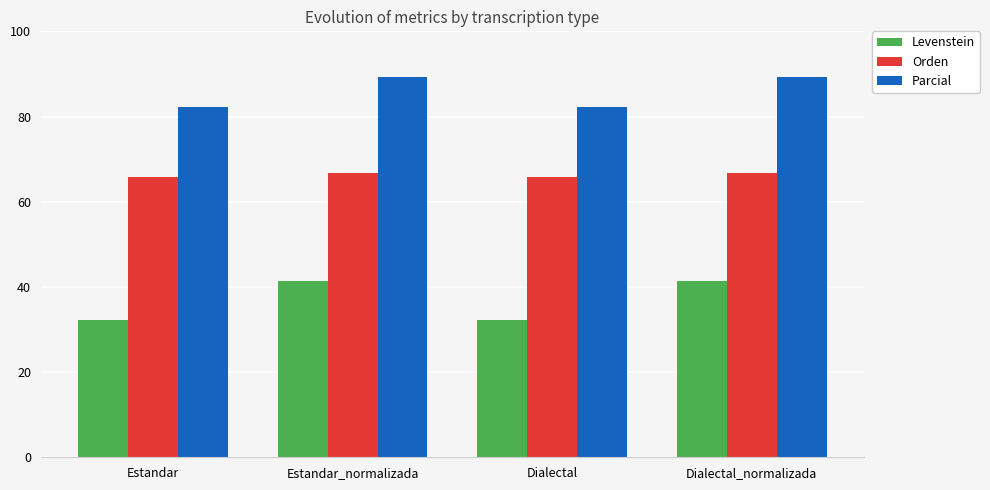

What are all the series names shown in the legend?

Levenstein, Orden, Parcial